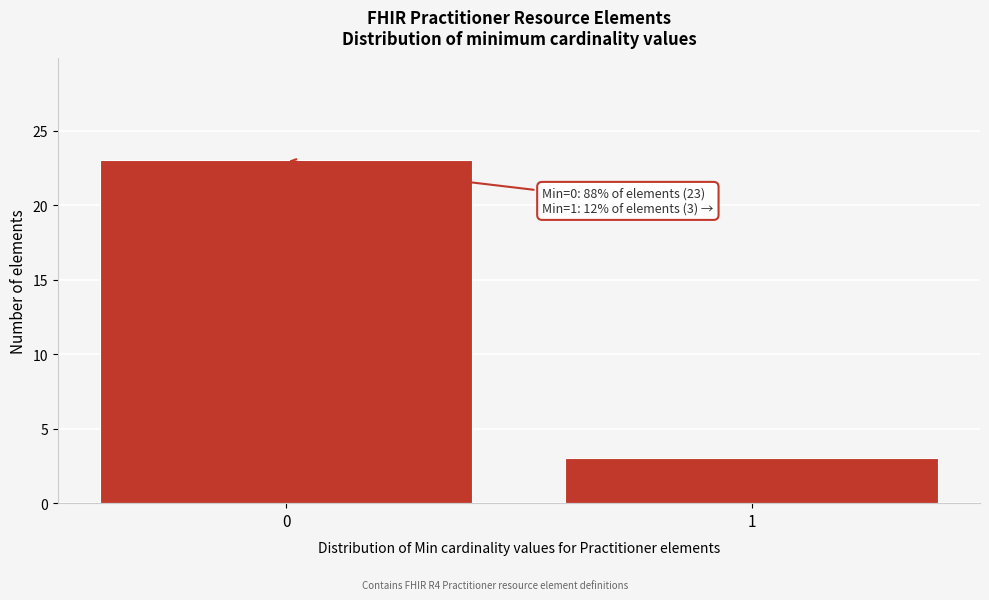

Reading right to left, extract all data points from this chart.

1=3	0=23